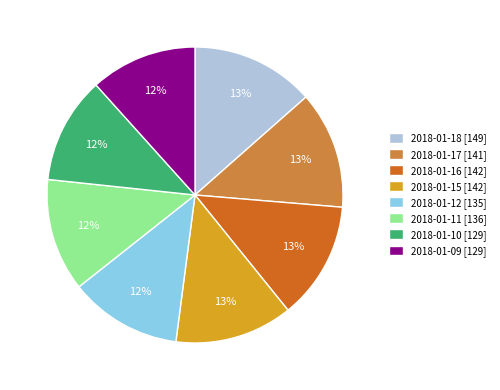

The 2018-01-17 slice represents 1% of the pie. True or false?

False